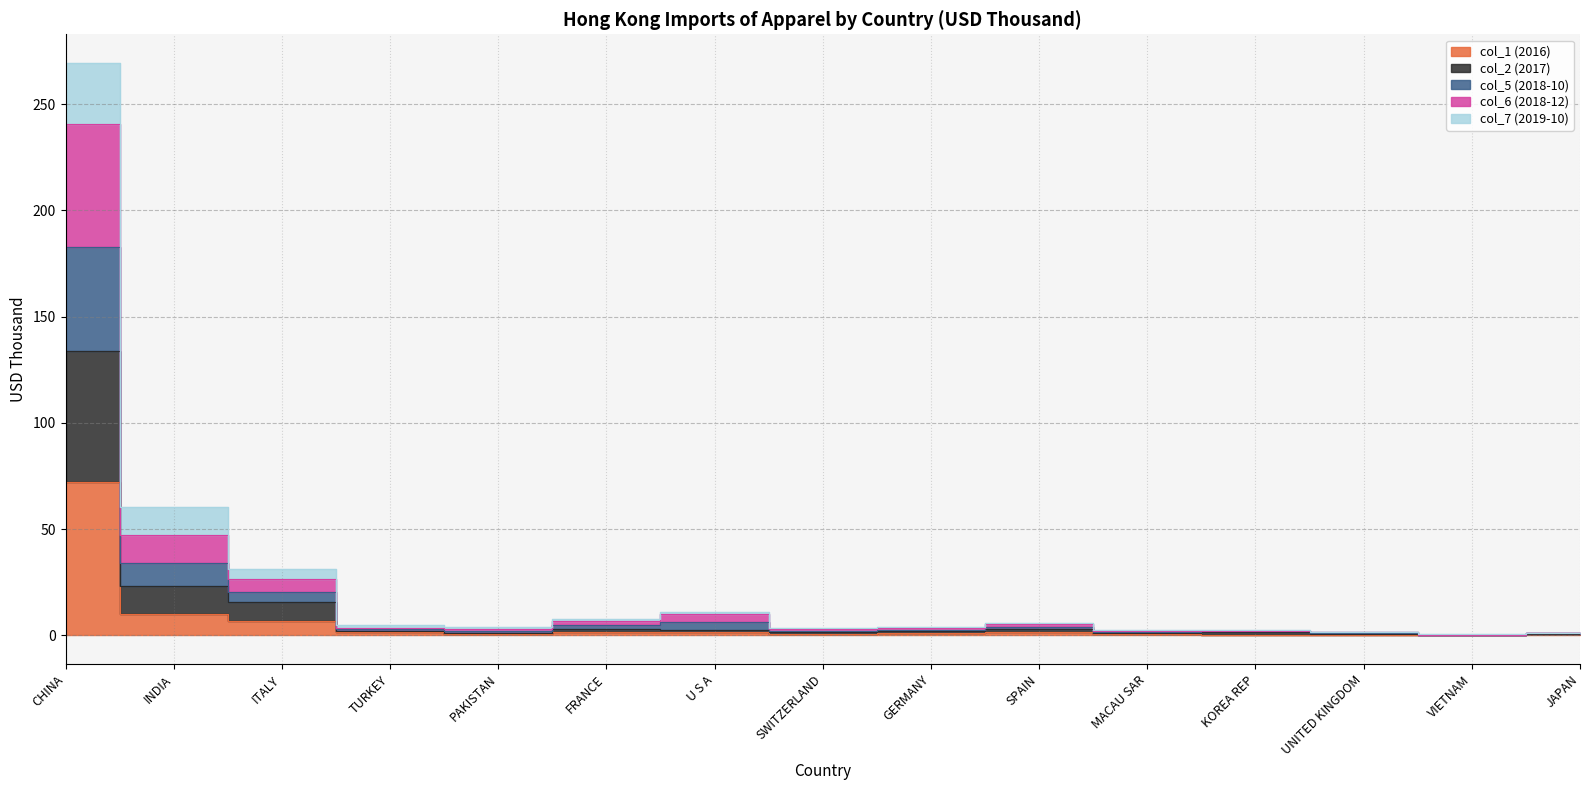

Where is the first local maximum for col_2 (2017)?

FRANCE